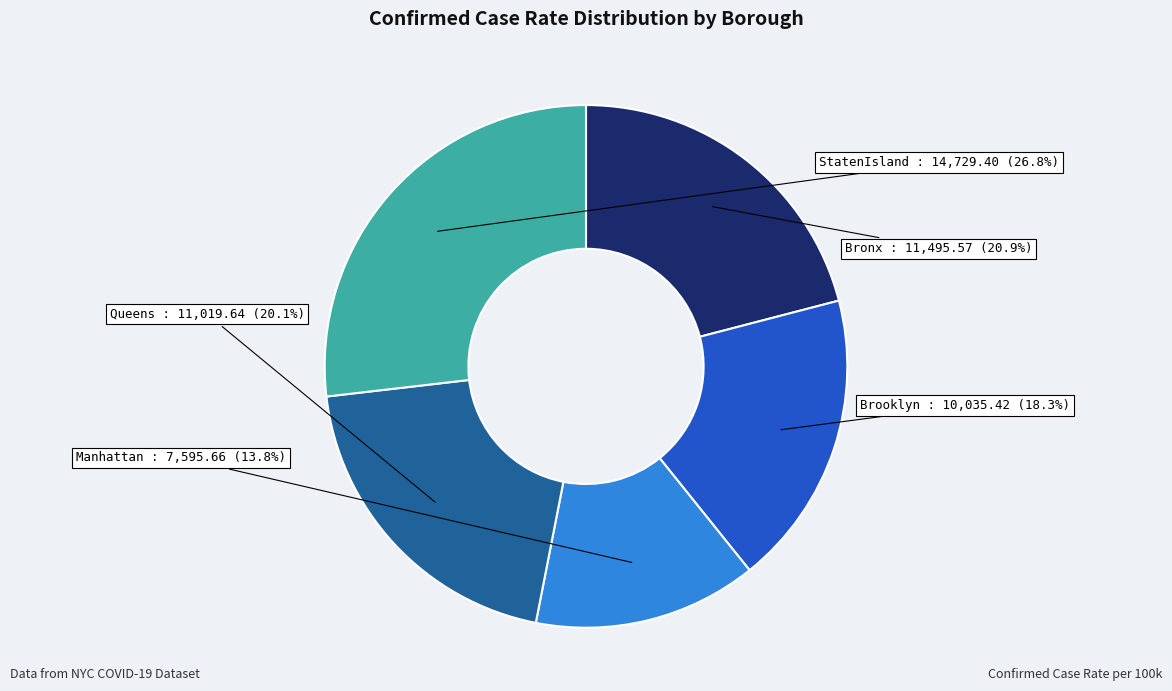

What percentage is the Queens slice, to the nearest percent?

20%